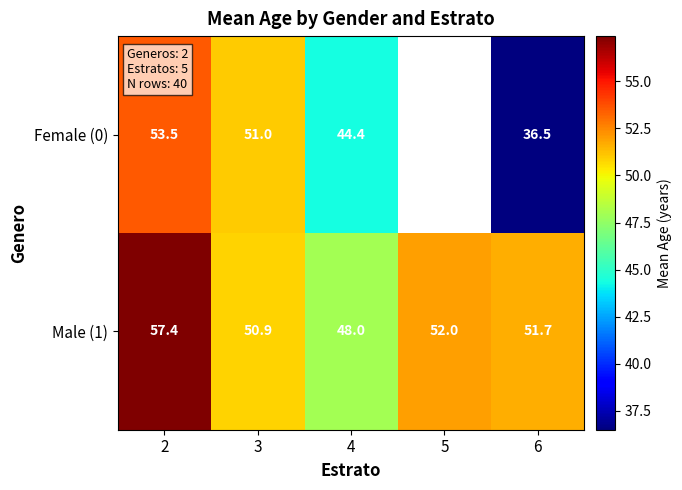

What value does the Male (1) series have at 6?

51.7